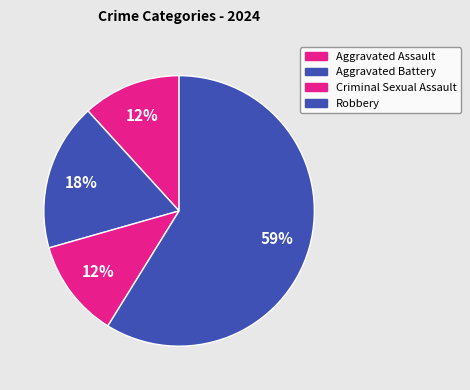

What is the largest slice in the pie chart?

Robbery